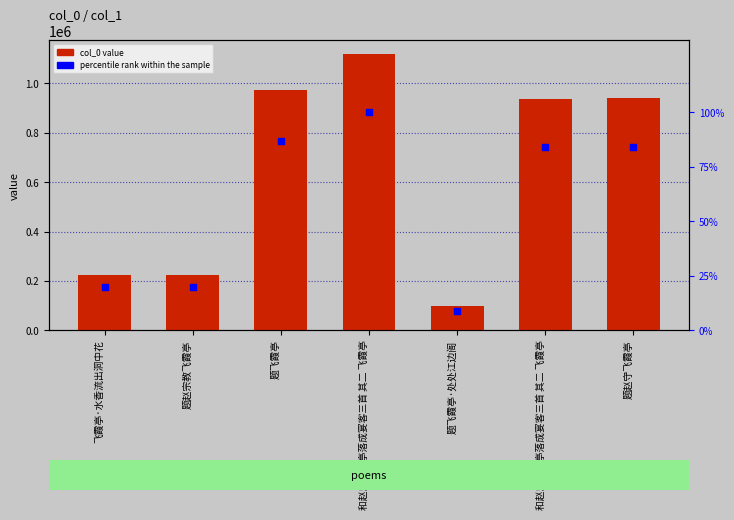

At how many categories does at least one series exceed 33727?

7